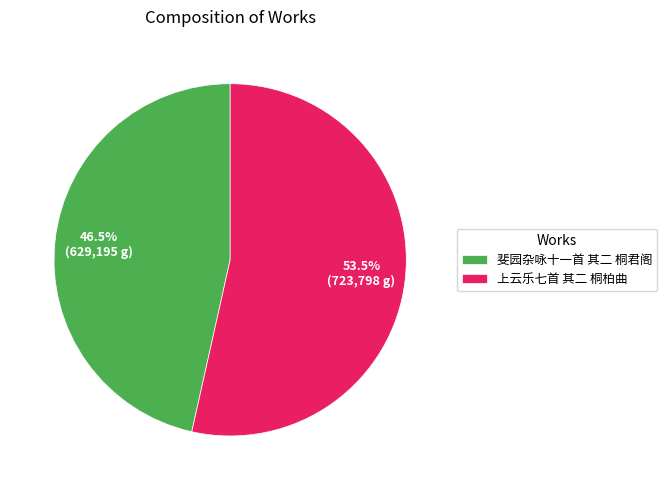

Count the number of slices in the pie.

2